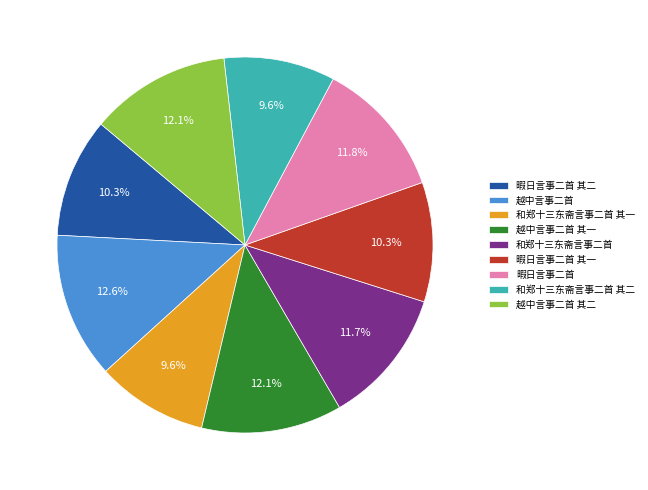

Count the number of slices in the pie.

9